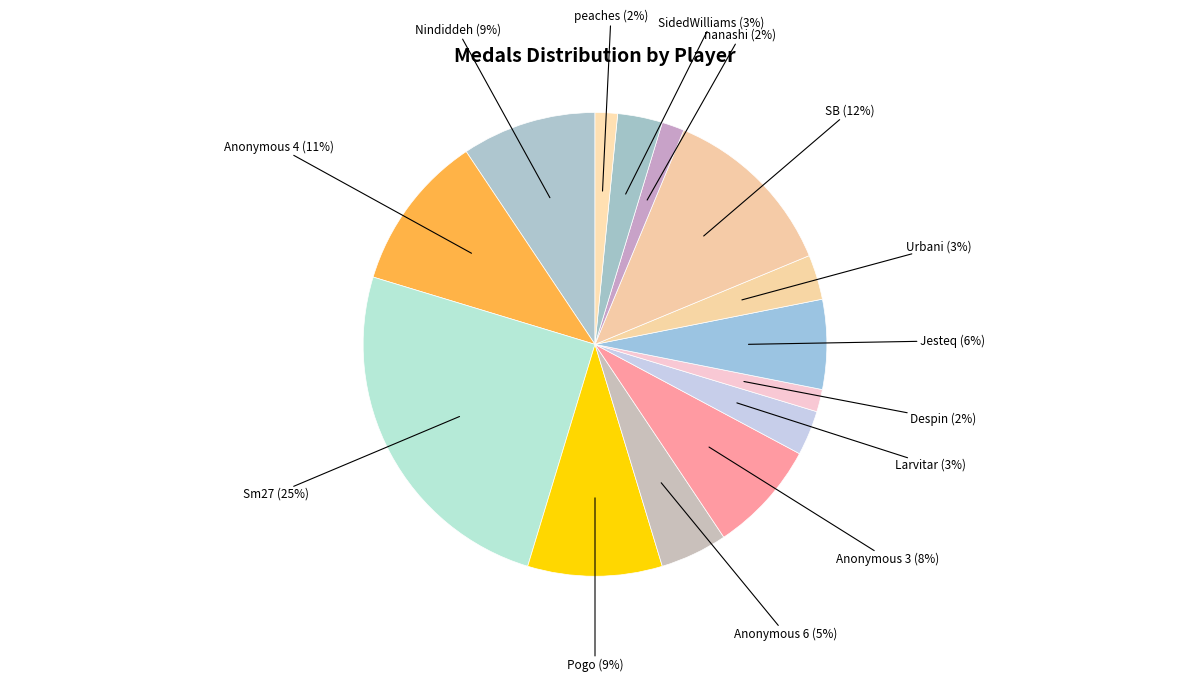

How many slices are in this pie chart?

14